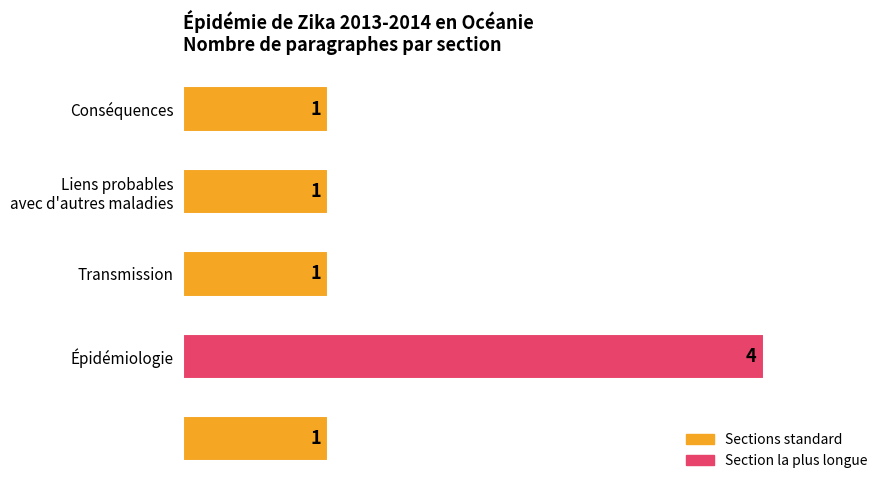

What is the sum of all values?

8